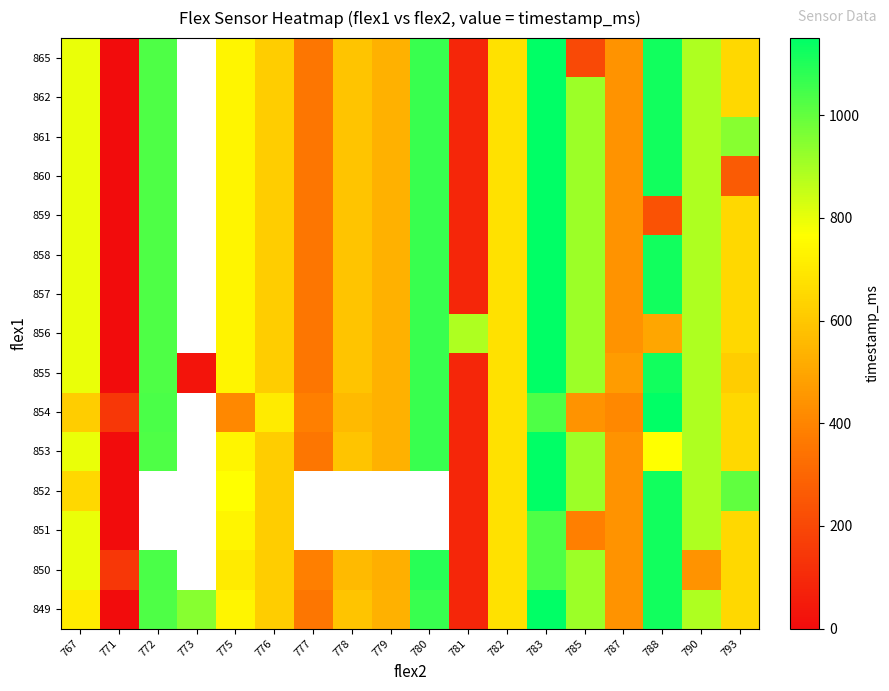

Is it true that 857 equals 1121.0 at 788?

True